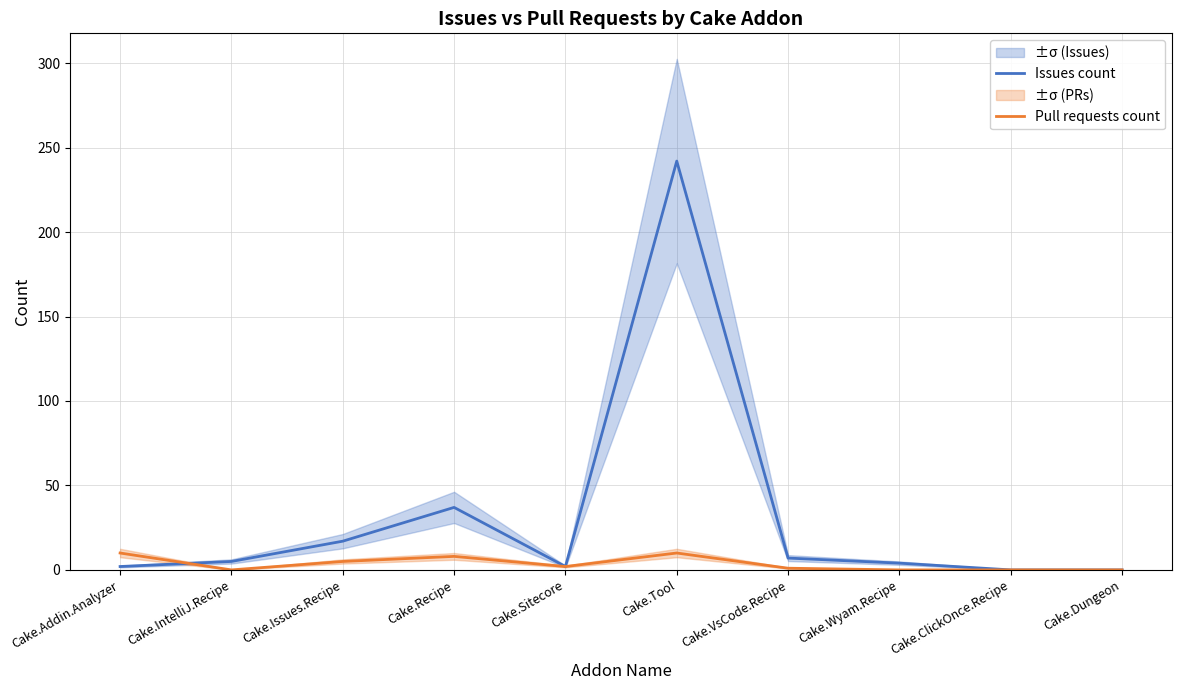

What is the difference between the maximum and minimum values in the Issues count series?

242